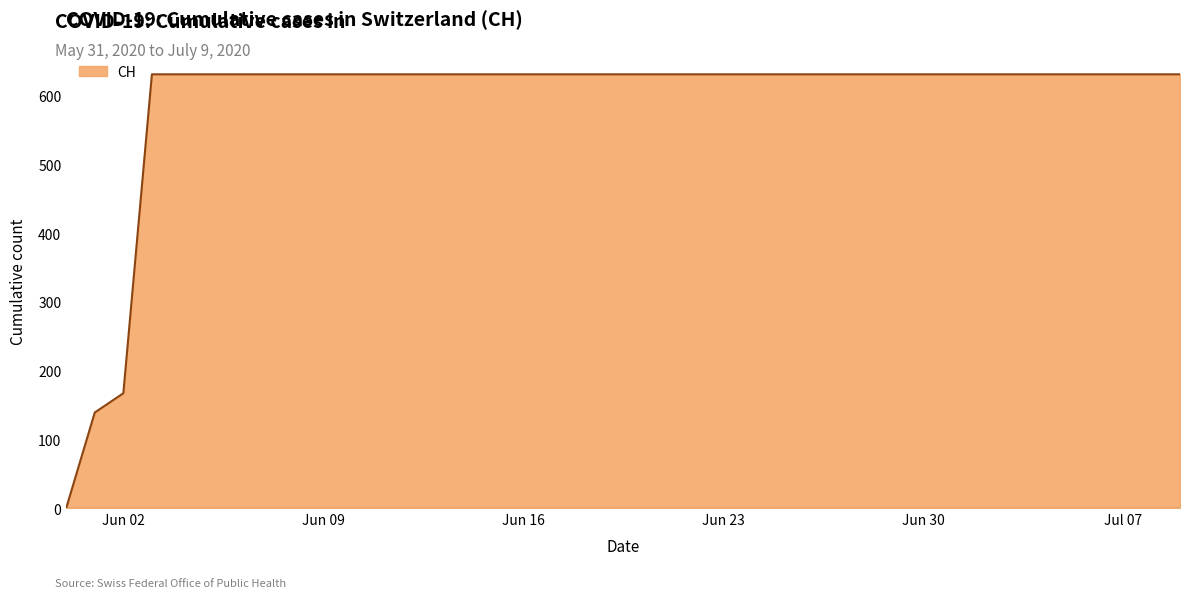

What is the maximum value shown in the chart?

631